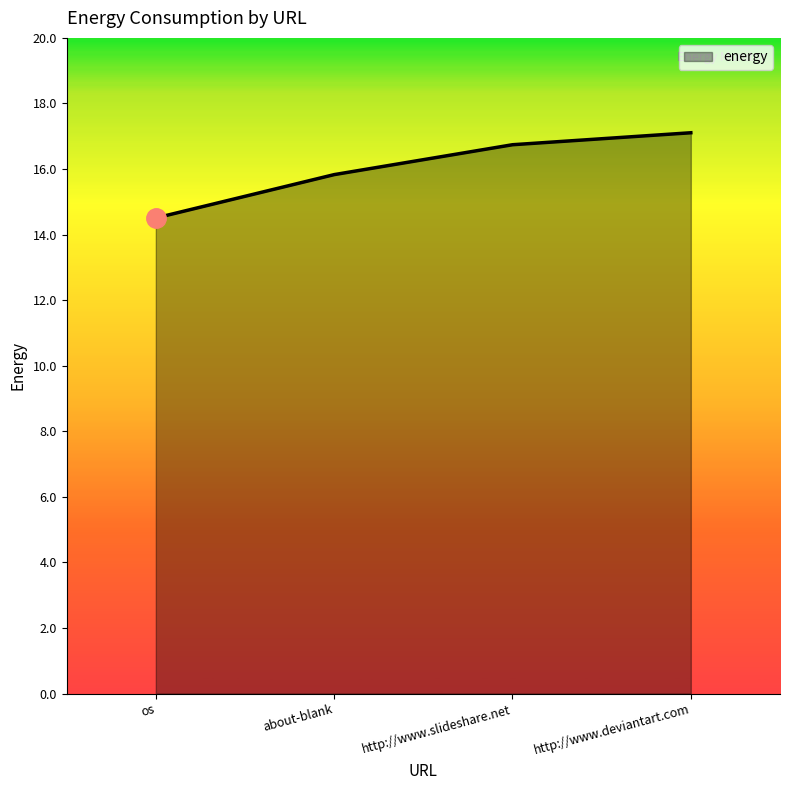

What is the change in value from about-blank to http://www.deviantart.com?

+1.3